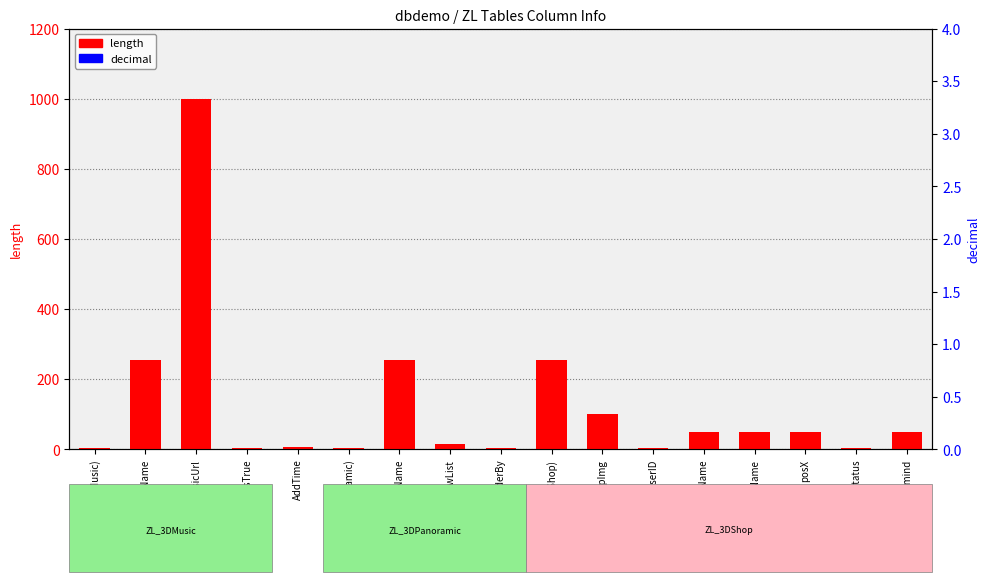

At how many categories does at least one series exceed 689?

2